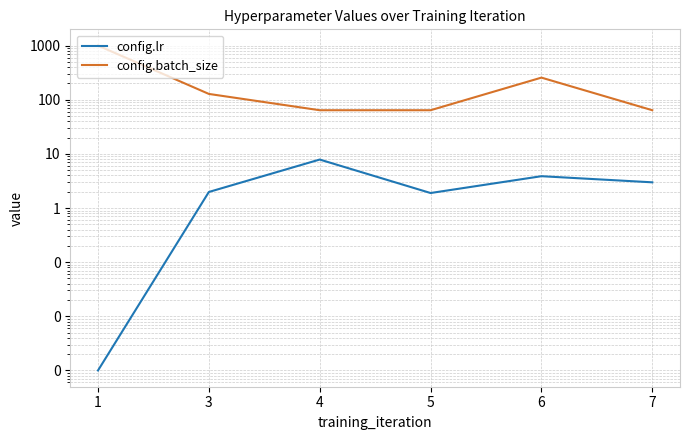

At which category does config.lr reach its first local valley?

5